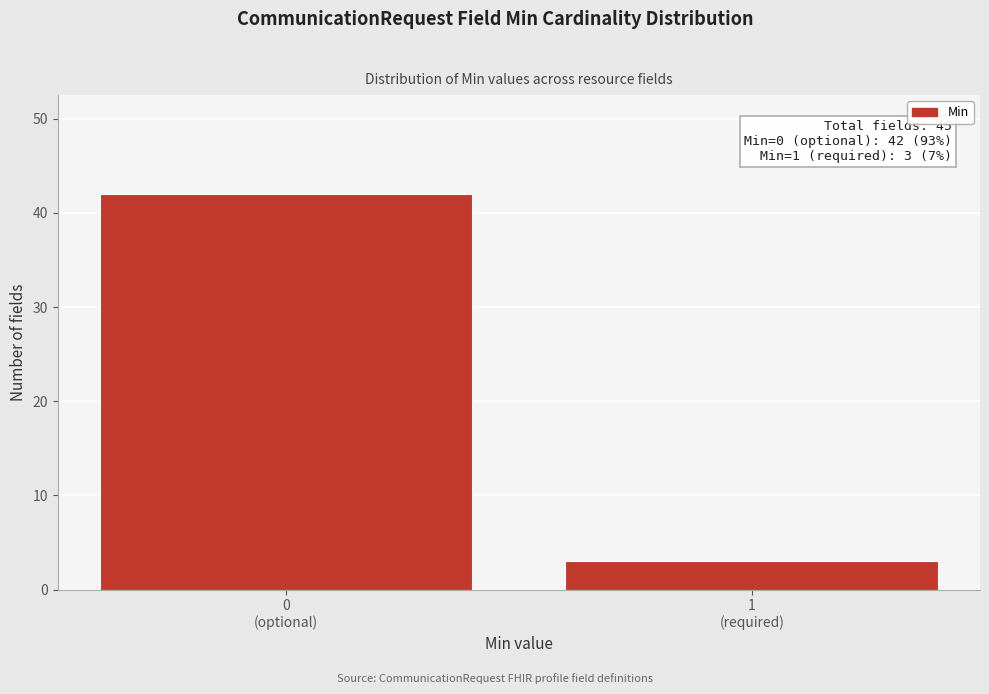

Reading right to left, extract all data points from this chart.

3	42